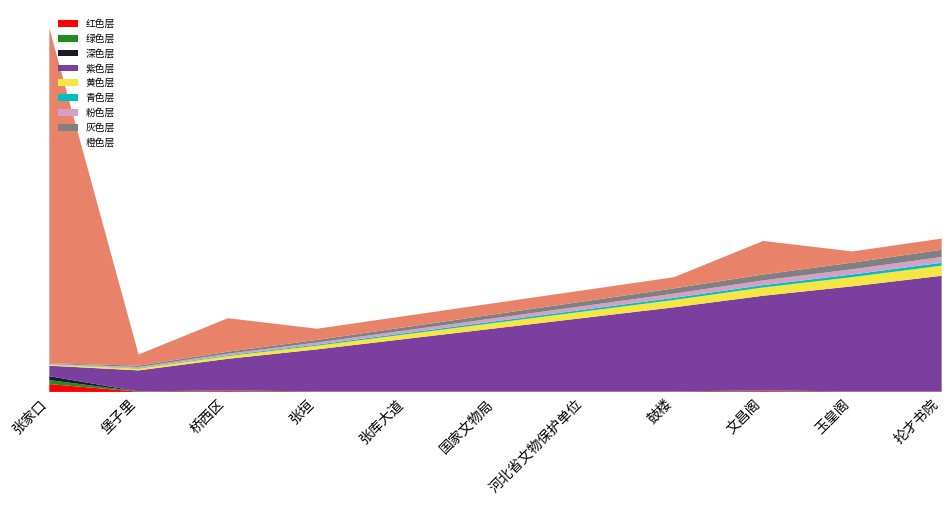

Reading left to right, list all the values displayed in this chart.

链接序号: 张家口=1	堡子里=2	桥西区=3	张垣=4	张库大道=5	国家文物局=6	河北省文物保护单位=7	鼓楼=8	文昌阁=9	玉皇阁=10	抡才书院=11
引用次数: 张家口=30	堡子里=1	桥西区=3	张垣=1	张库大道=1	国家文物局=1	河北省文物保护单位=1	鼓楼=1	文昌阁=3	玉皇阁=1	抡才书院=1